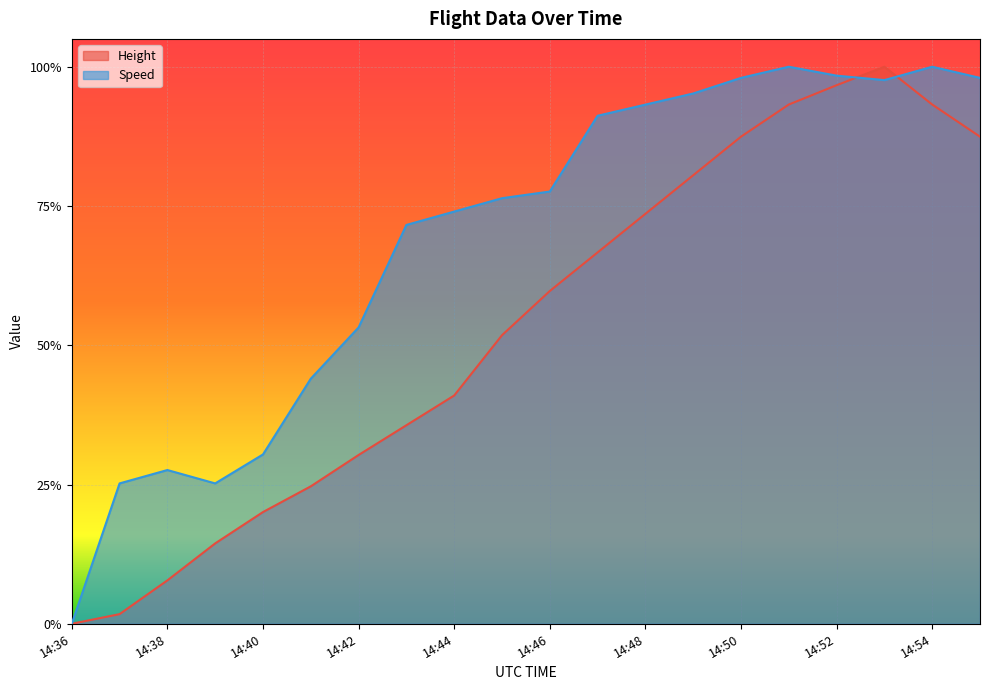

Does the chart display data point markers on the line(s)?

No